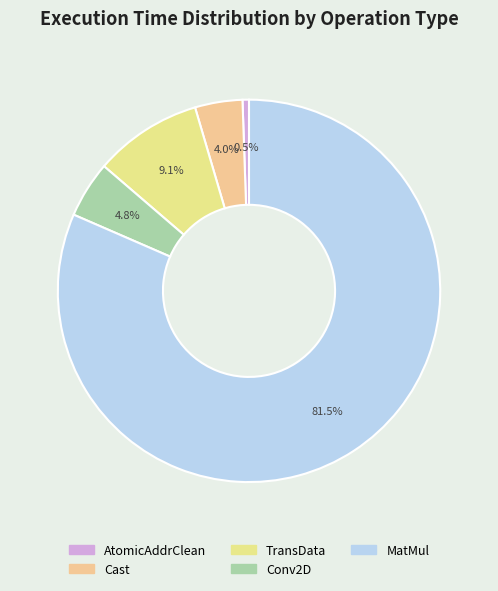

The AtomicAddrClean slice represents 7% of the pie. True or false?

False